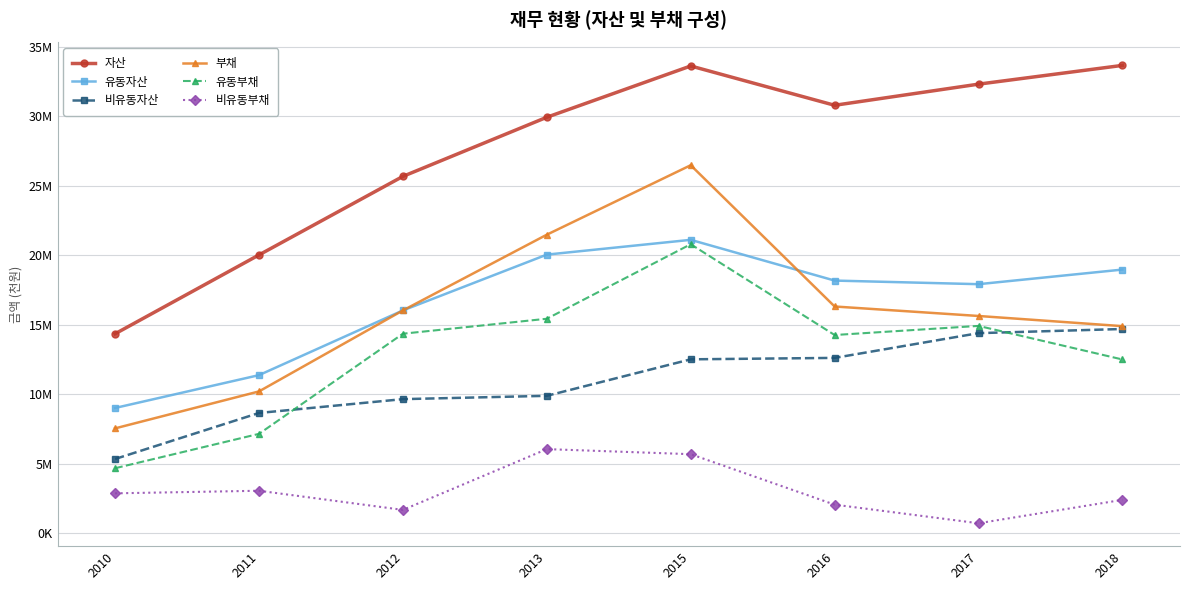

True or false: 부채 has a value of 4468903 at 2018.

False